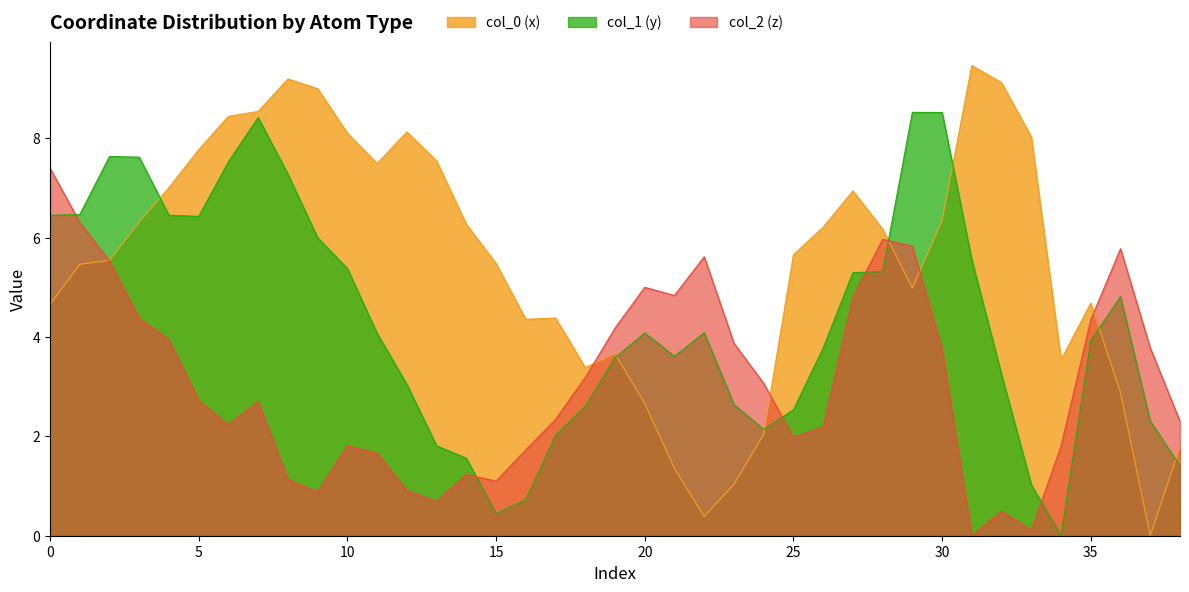

What is the label of the 32nd point from the right?

7